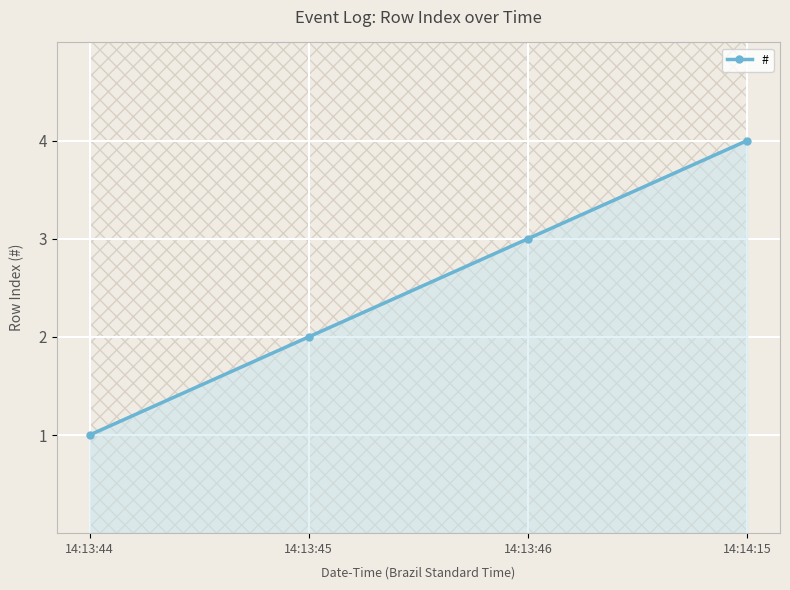

What is the maximum value shown in the chart?

4